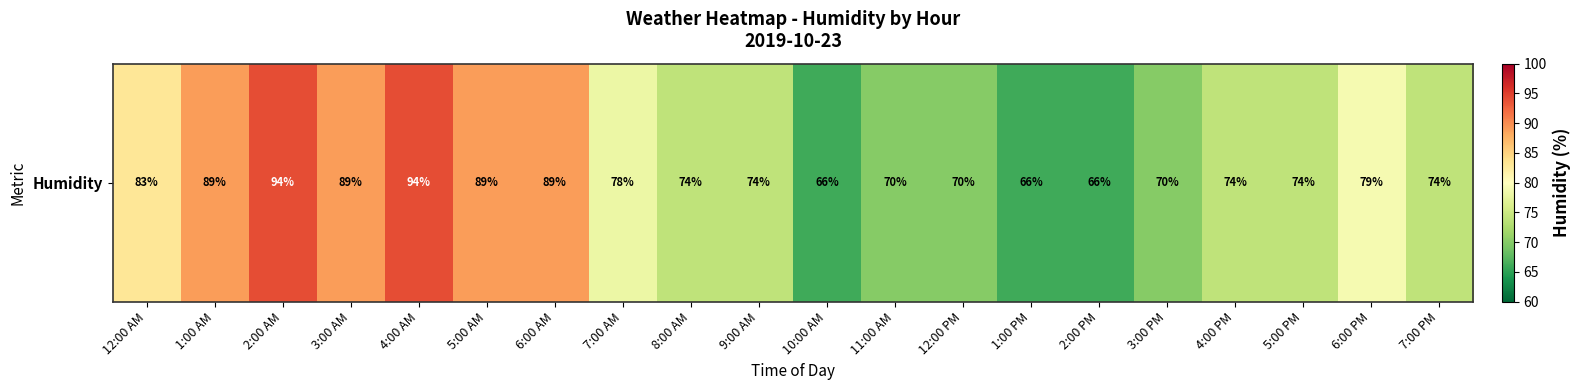

Count the values in the range 70 to 89.

15